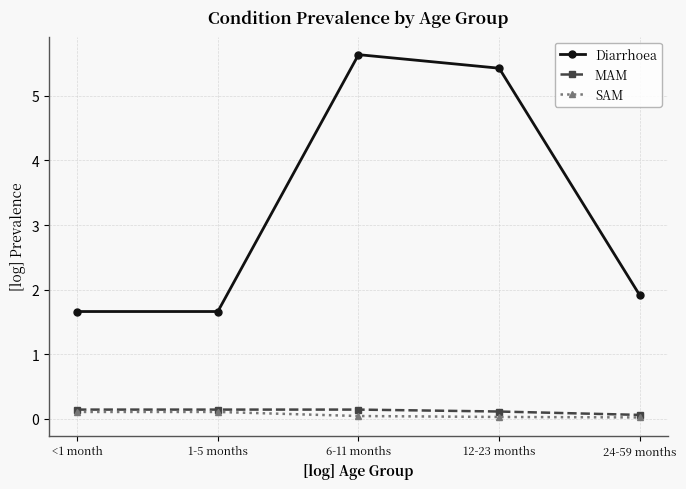

How many data points does each series have?

5